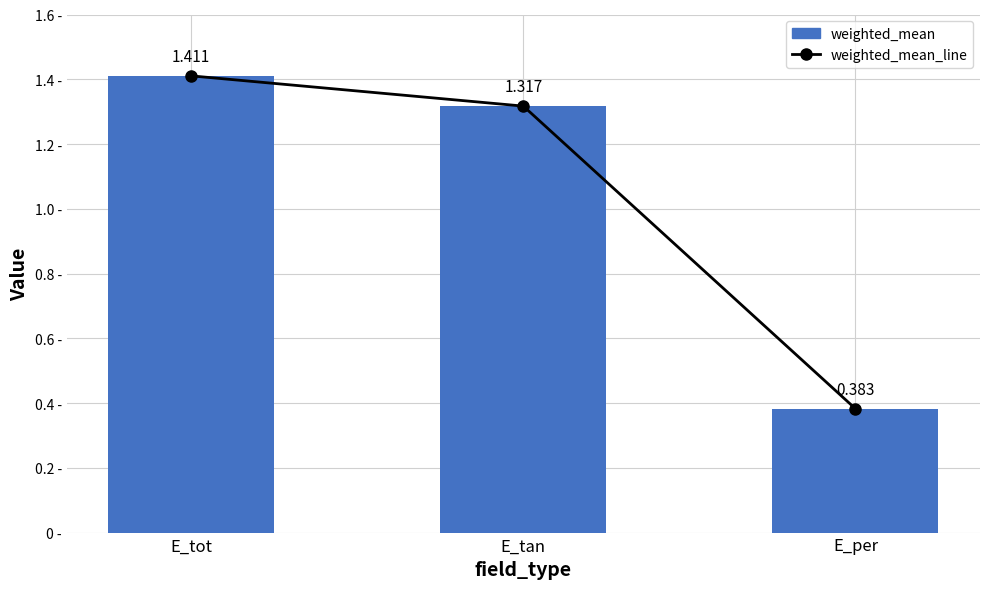

How many values in the weighted_mean_line series exceed 1?

2